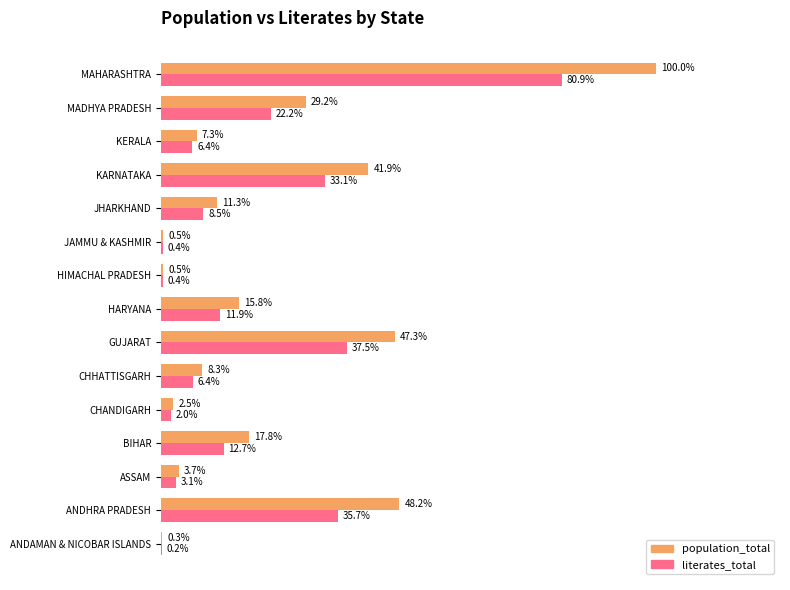

What are all the series names shown in the legend?

population_total, literates_total